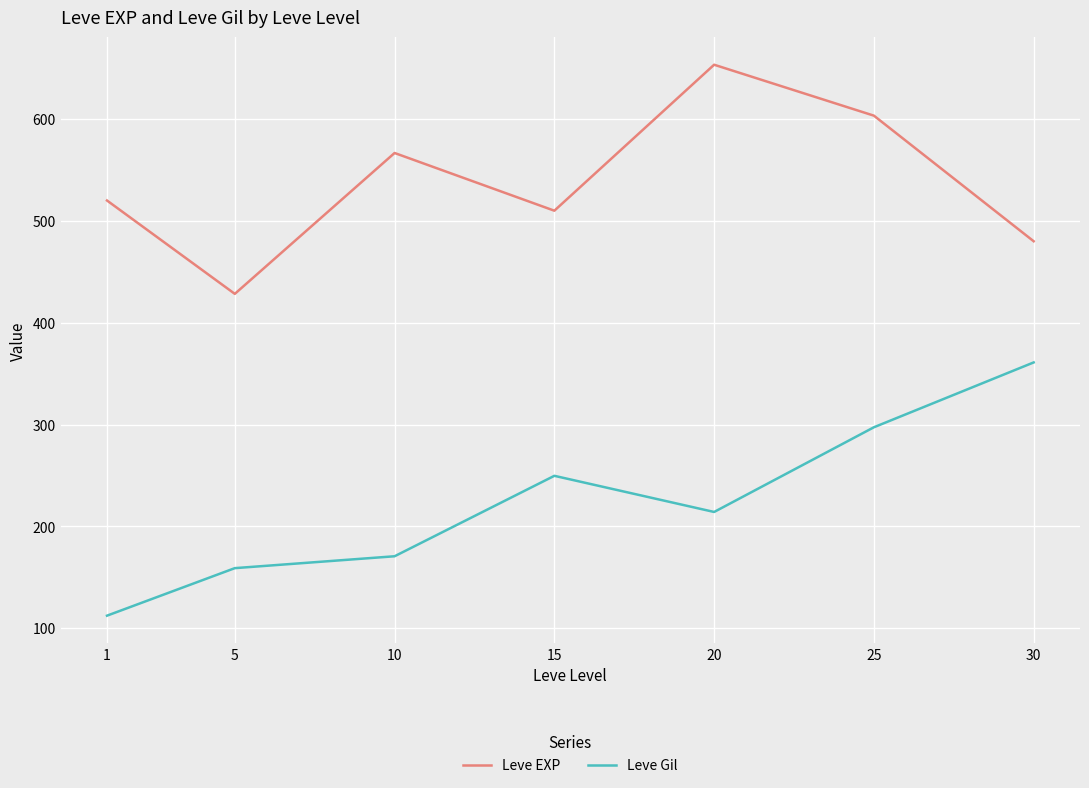

At which label does Leve Gil first exceed 214?

15